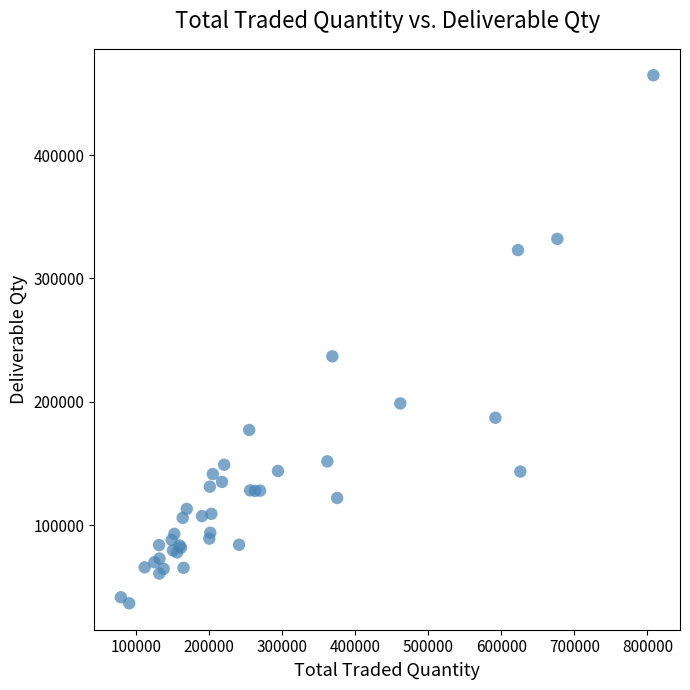

What Y value in the scatter plot is closest to 250744?

236921